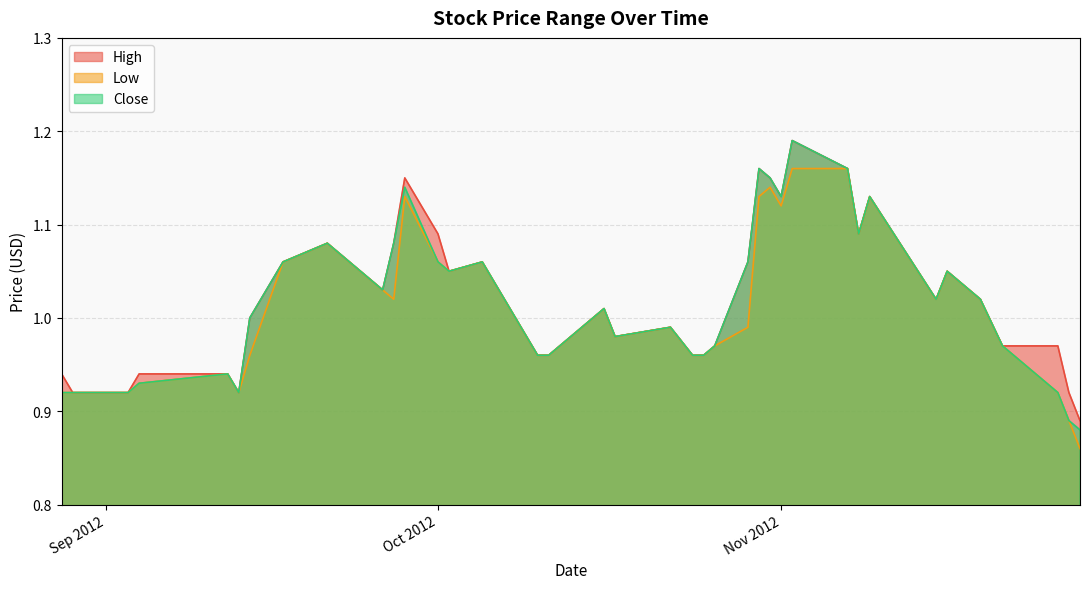

Which category has the highest value in the Low series?

2012-11-02